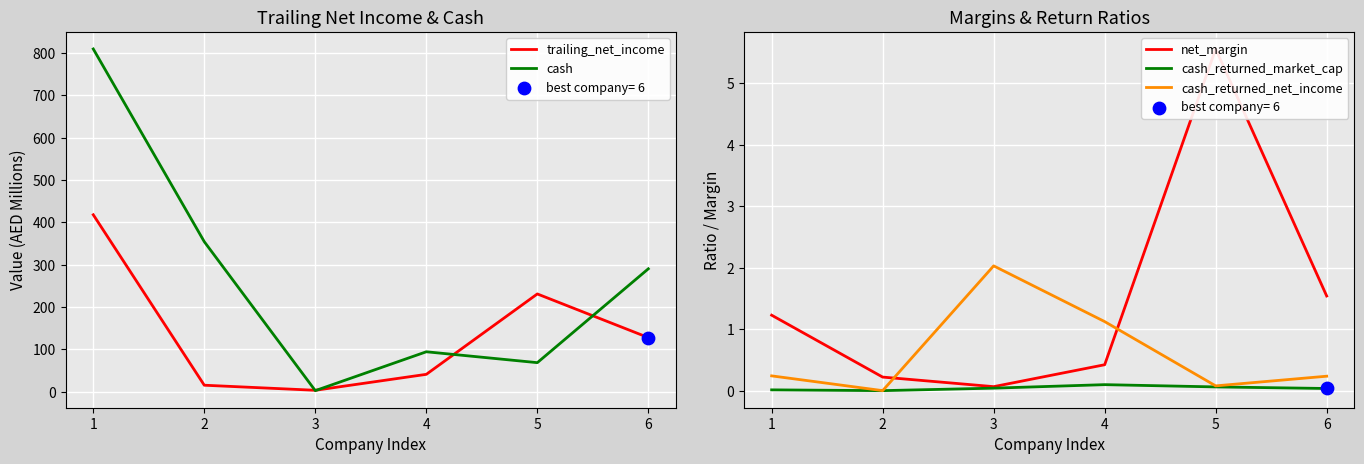

Which series contains the lowest Y value?

cash_returned_market_cap